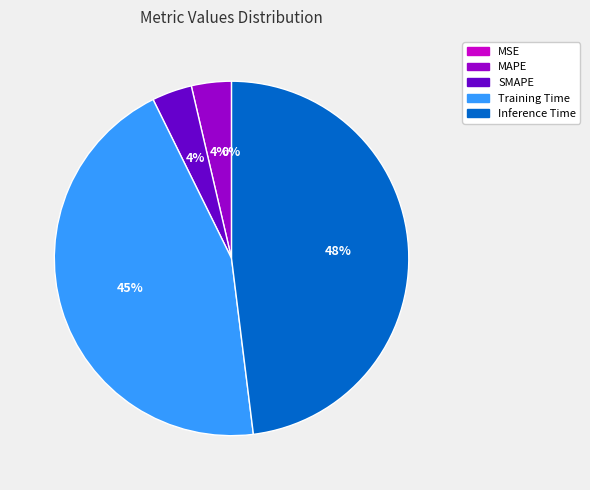

What is the largest slice in the pie chart?

Inference Time